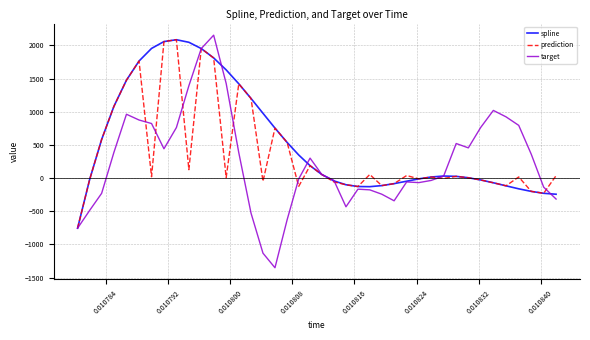

Which series has the largest range (max minus min)?

target